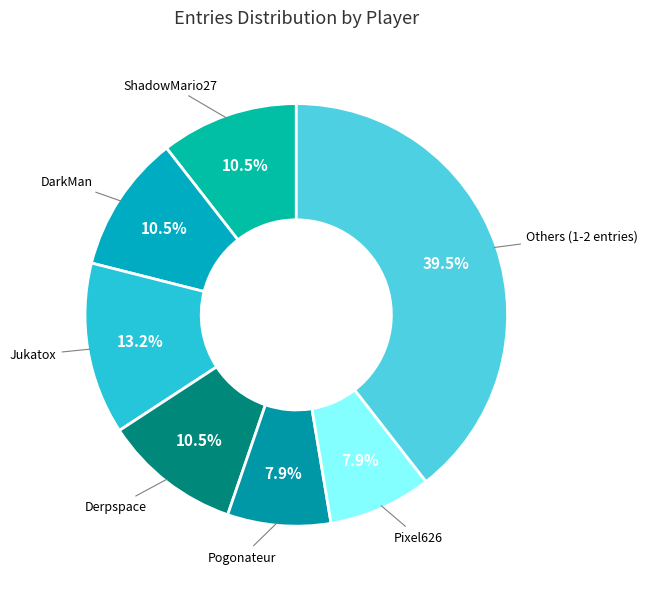

How many slices are in this pie chart?

7